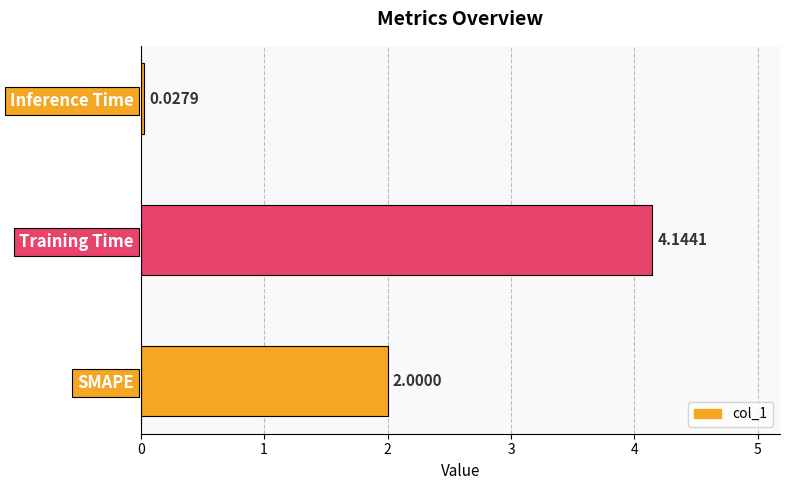

Between Inference Time and SMAPE, which is larger?

SMAPE